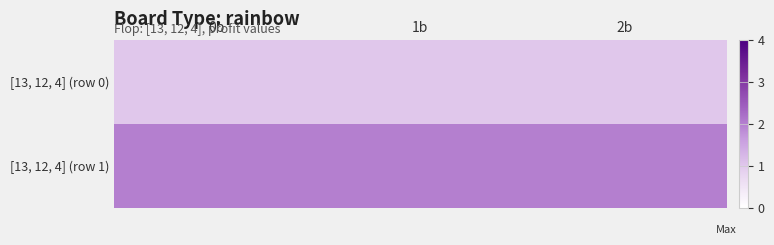

At how many categories does at least one series exceed 1?

3